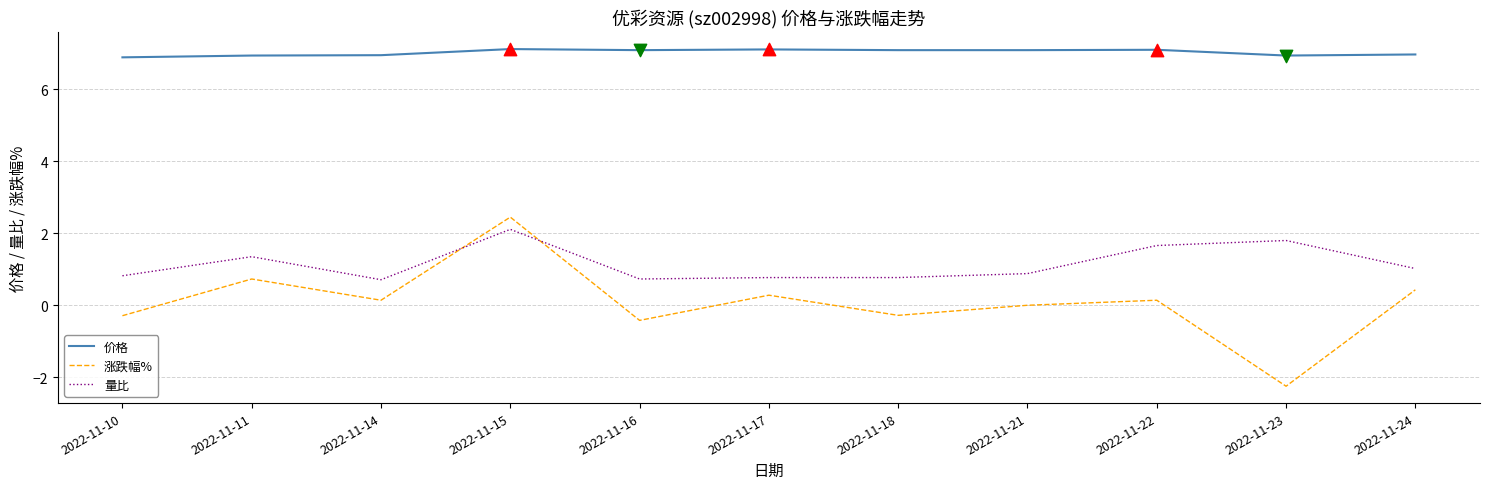

At how many categories does at least one series exceed 6?

11